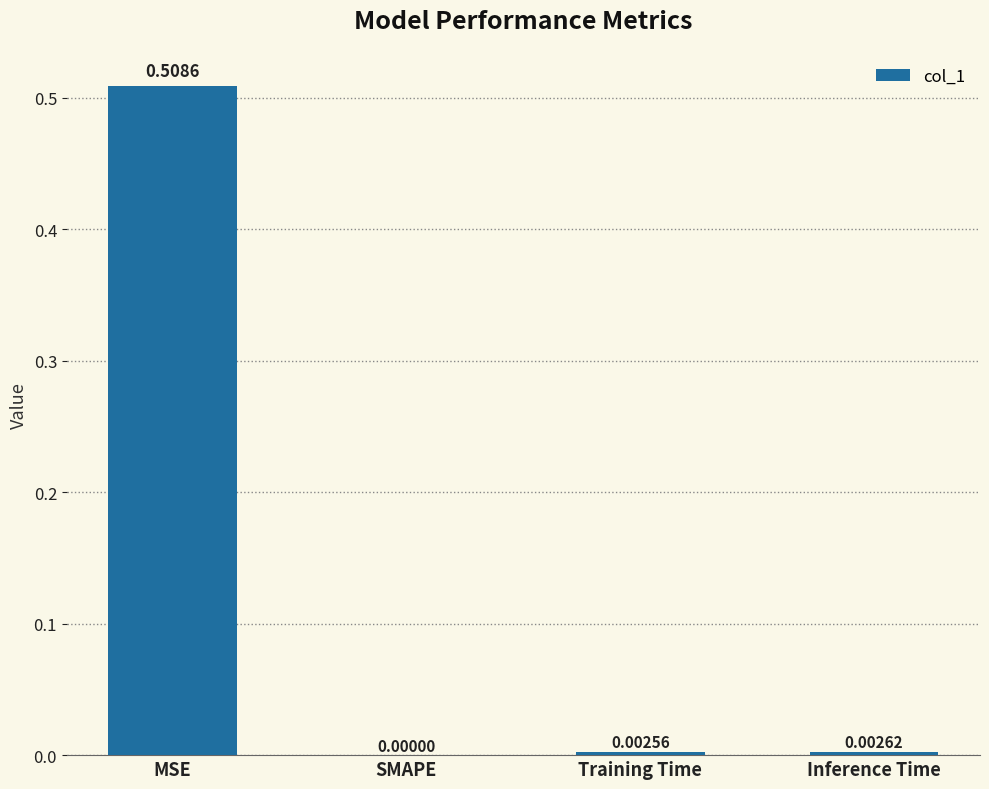

Which category has the highest value across all series?

MSE